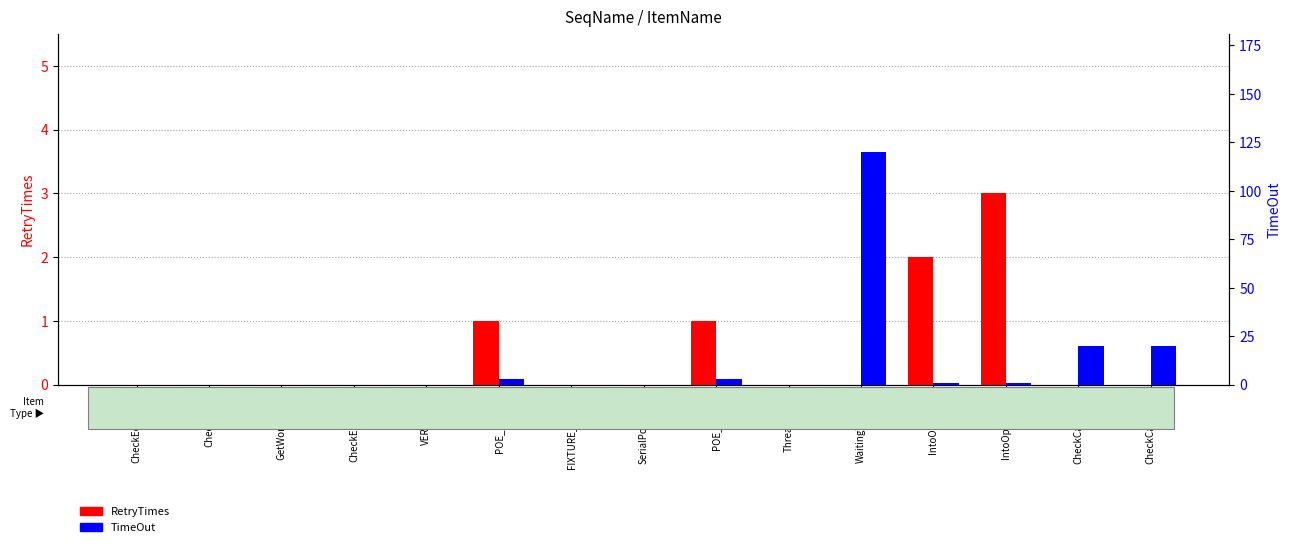

Reading right to left, list all the values displayed in this chart.

RetryTimes: 0	0	3	2	0	0	1	0	0	1	0	0	0	0	0
TimeOut: 20	20	1	1	120	0	3	0	0	3	0	0	0	0	0